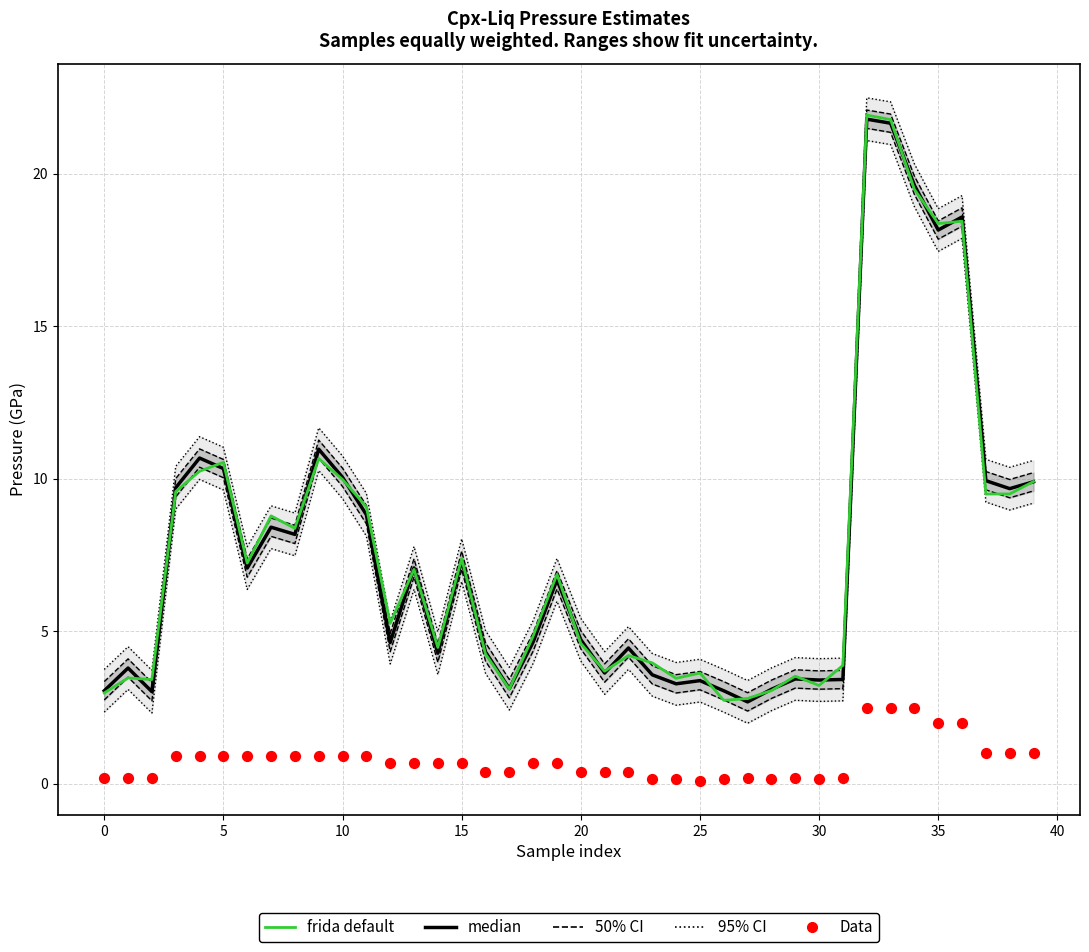

What are all the series names shown in the legend?

50% CI, 95% CI, median, frida default, Data